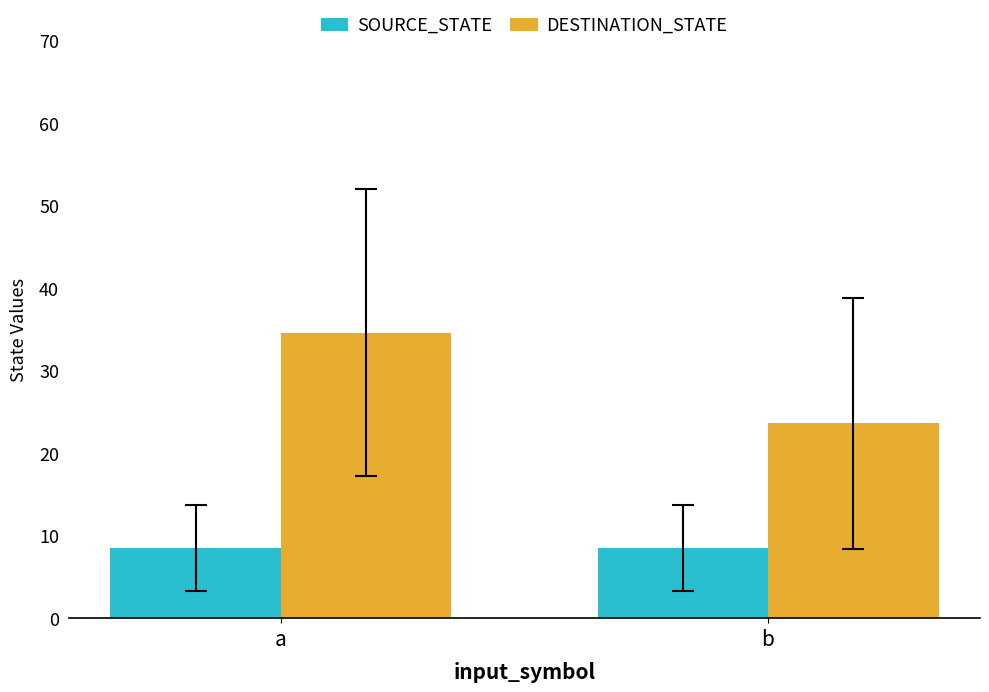

What is the smallest value displayed?

8.5